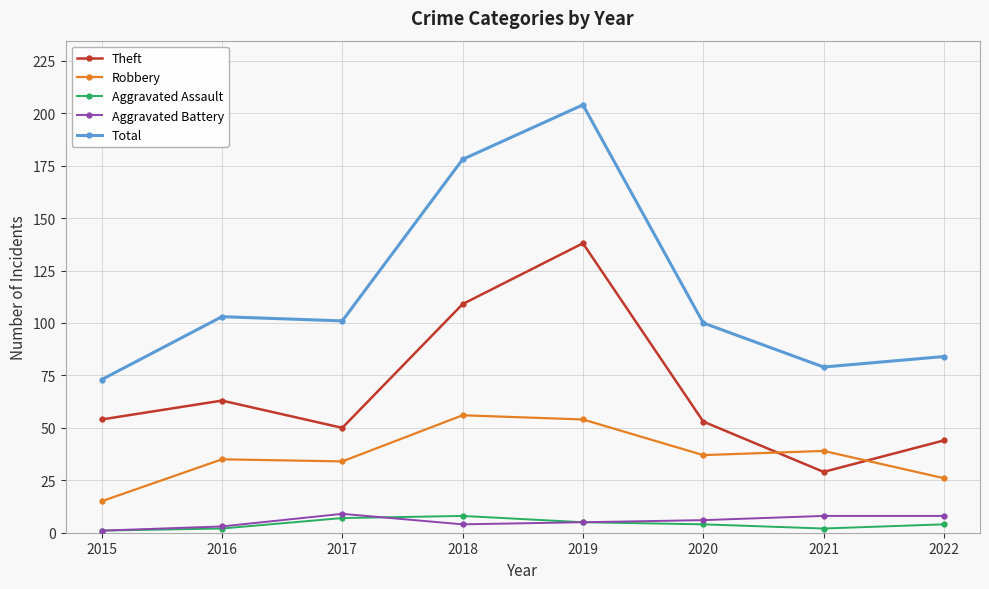

Is it true that Total equals 101 at 2017?

True